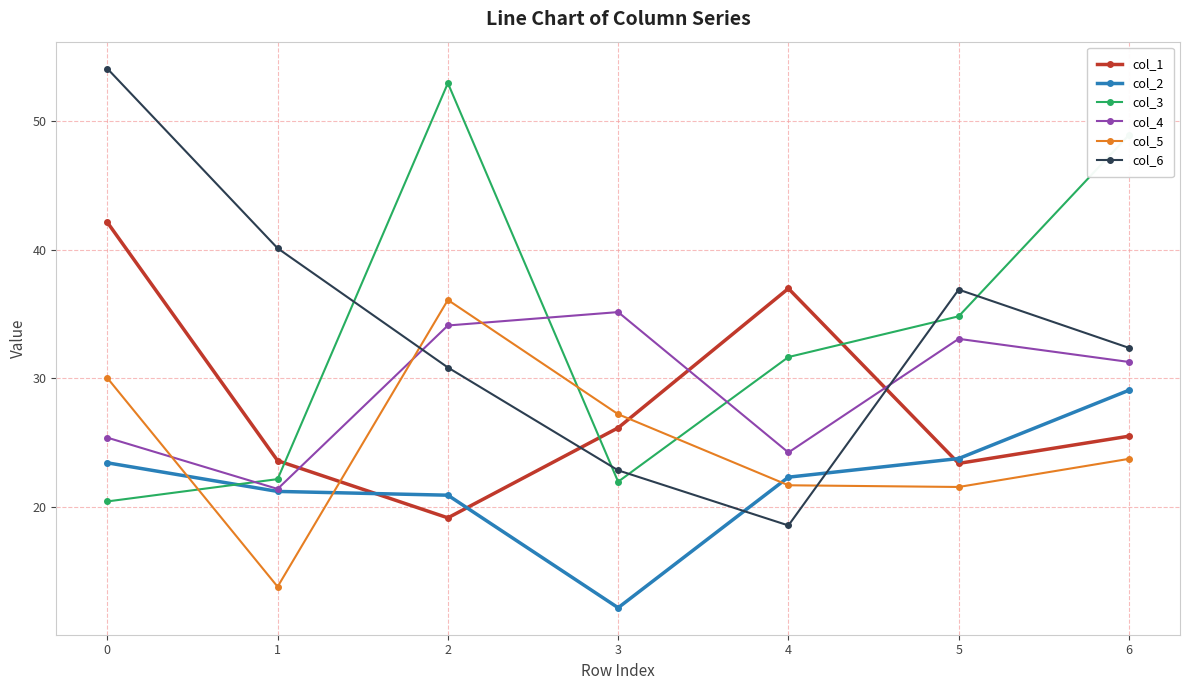

Is the value of col_2 at 2 greater than the value of col_6 at 1?

No